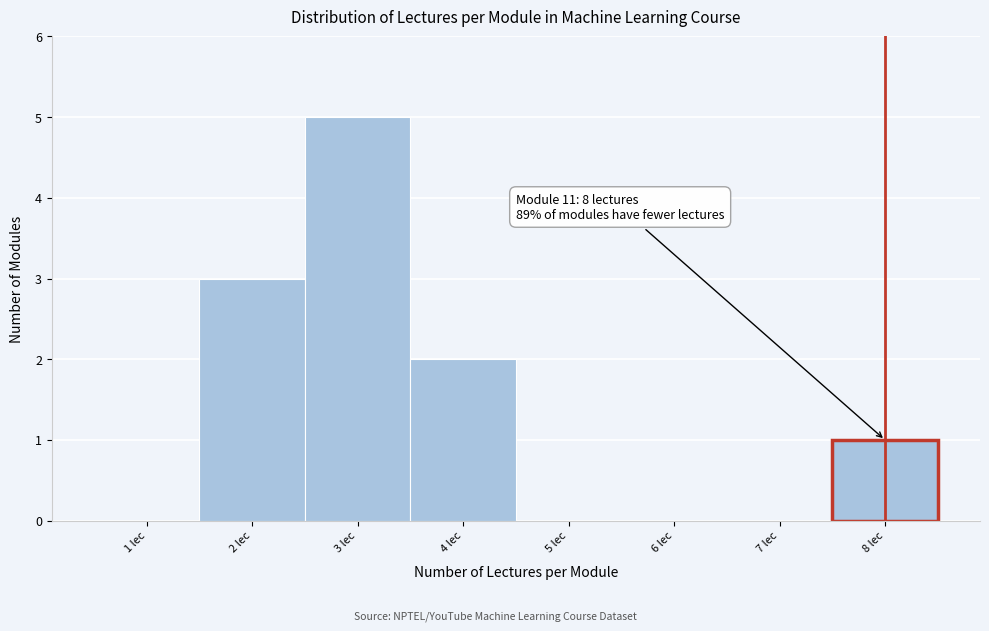

Over which range of the x-axis is the bar tallest?

2.5 to 3.5